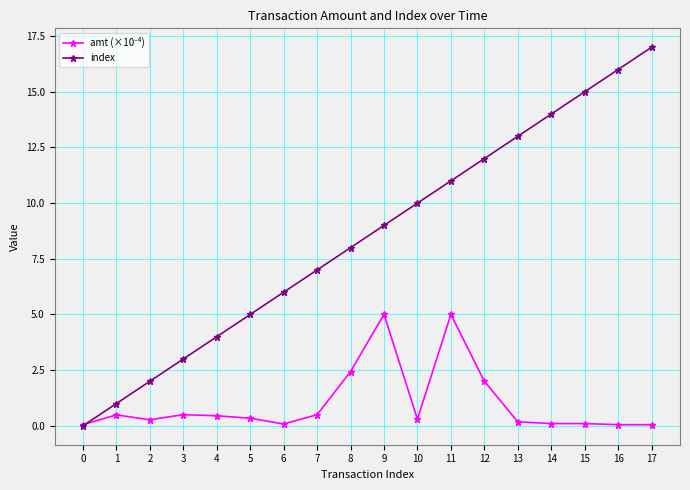

Which series has the widest spread of values?

index